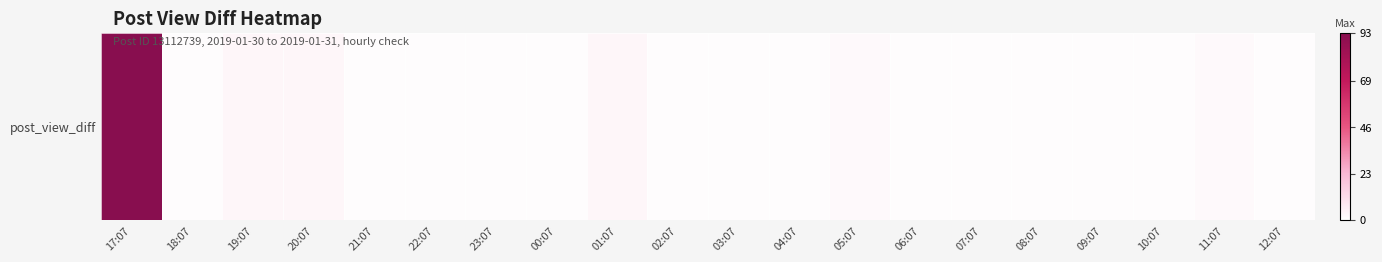

What is the change in value from 17:07 to 20:07?

-90